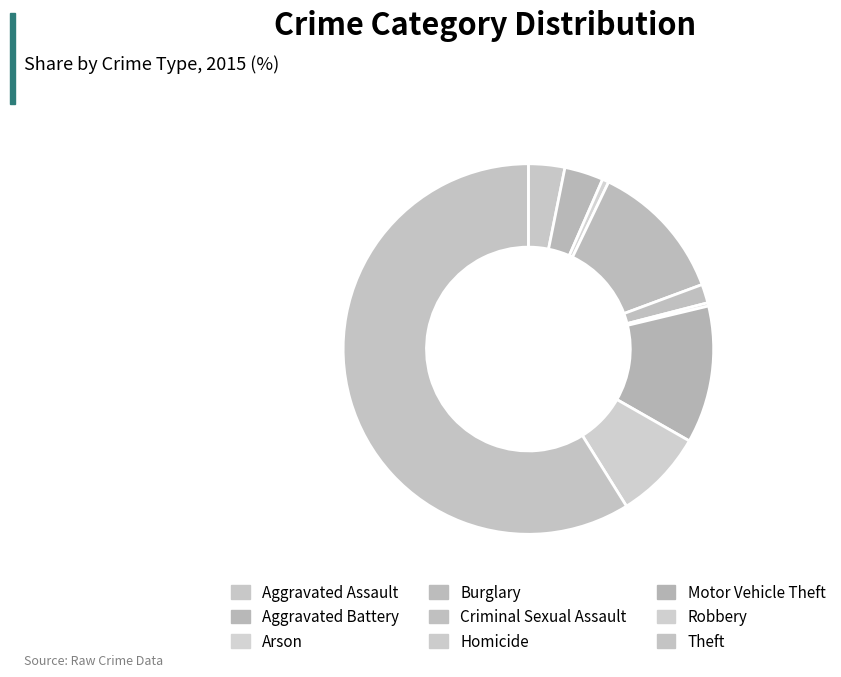

Is it true that Aggravated Battery is 3% of the pie?

True